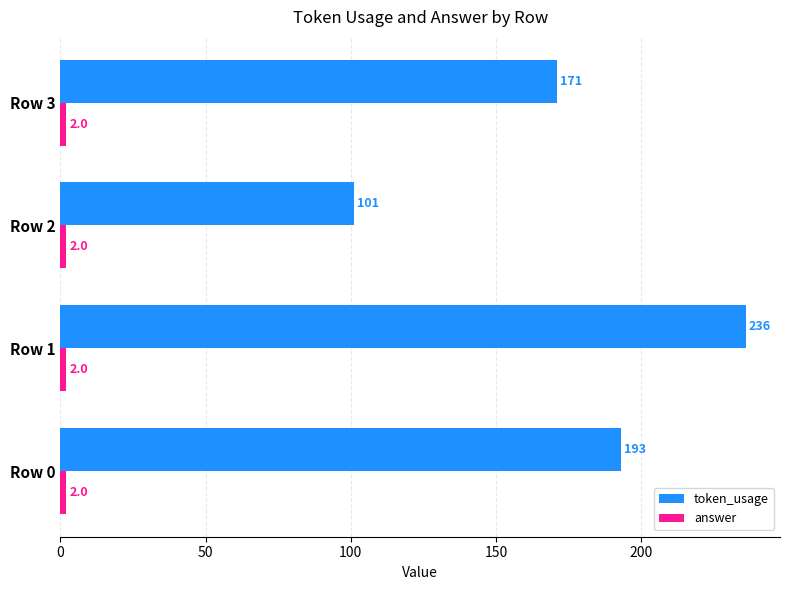

Which series has the largest range (max minus min)?

token_usage